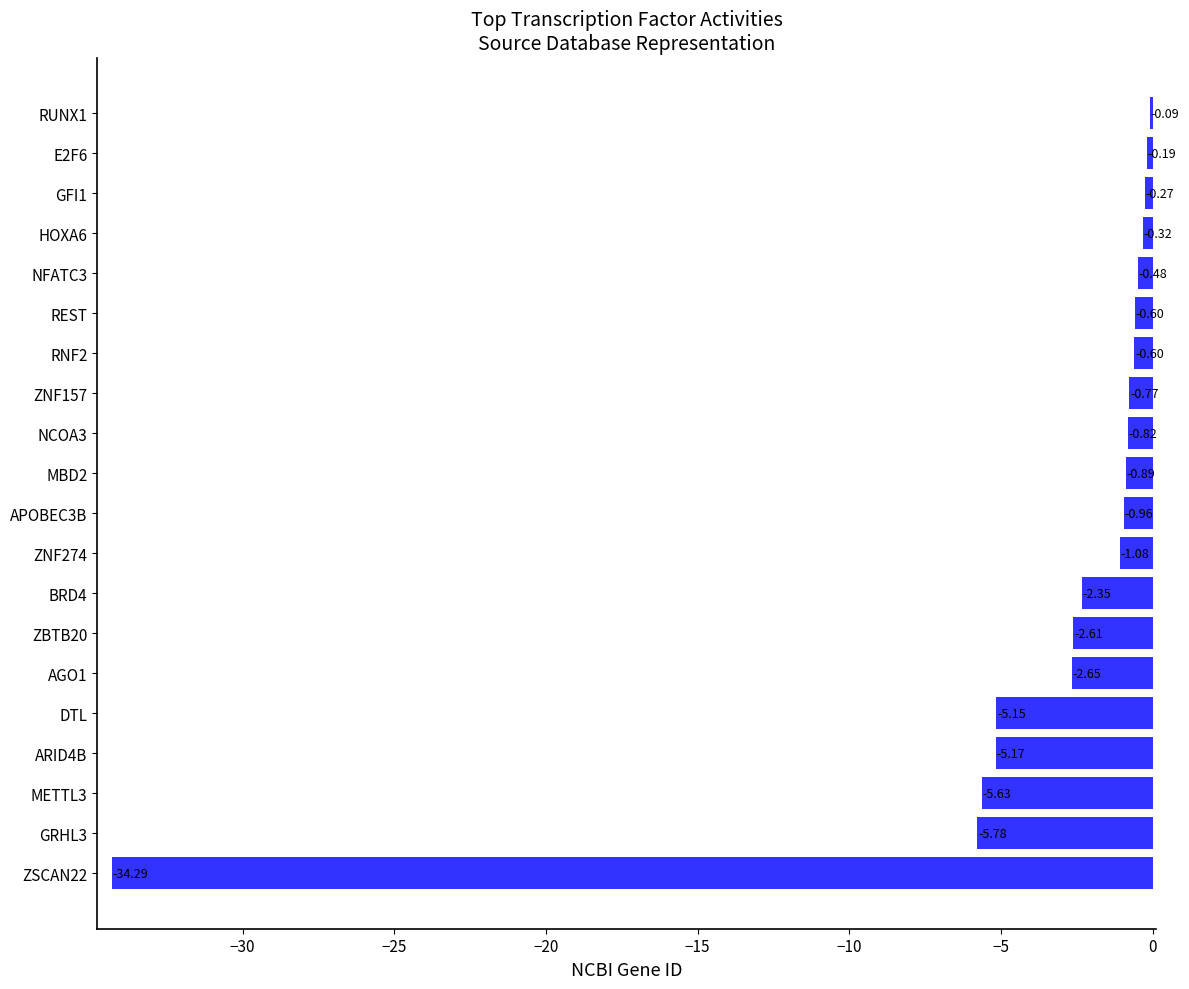

What is the change in value from ZSCAN22 to DTL?

+29.1